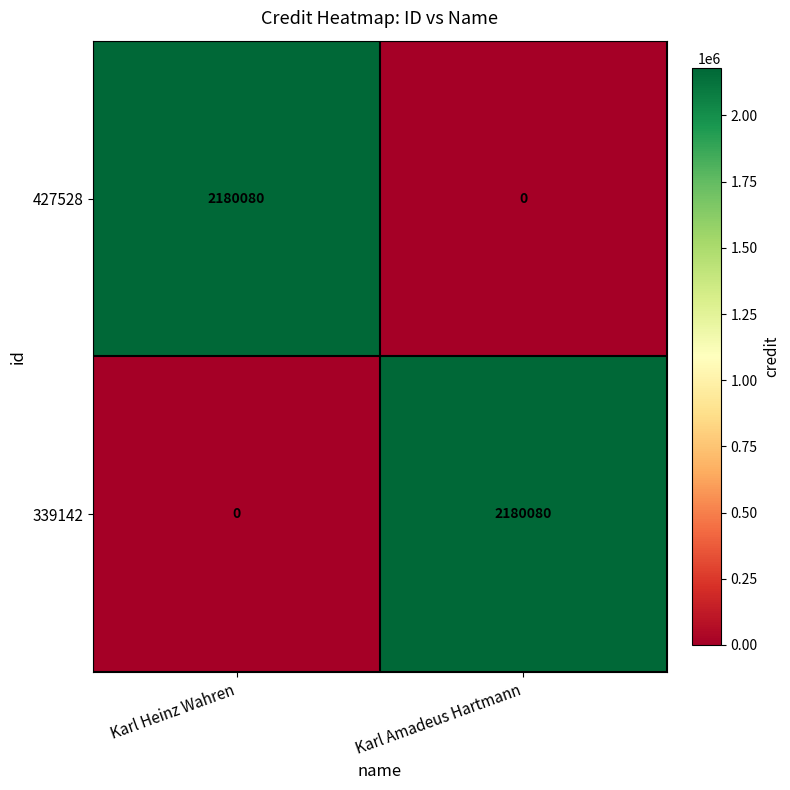

How many series are shown in this chart?

2